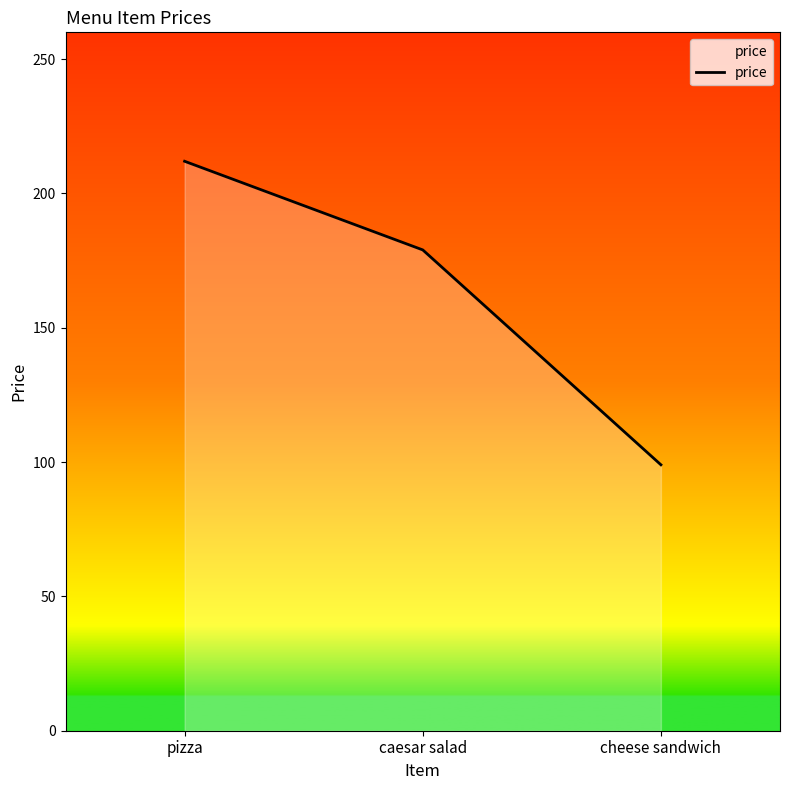

Which category has the highest value across all series?

pizza